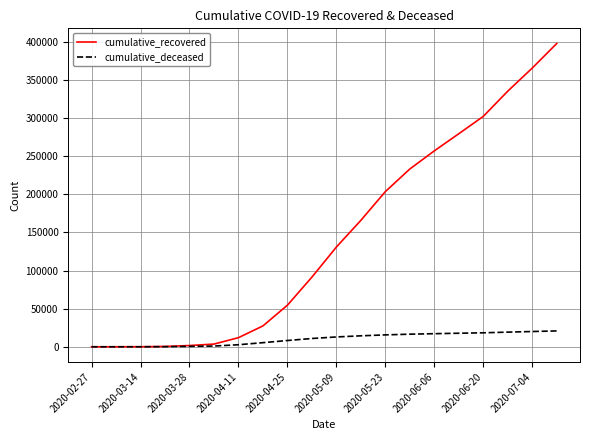

Which series has the widest spread of values?

cumulative_recovered